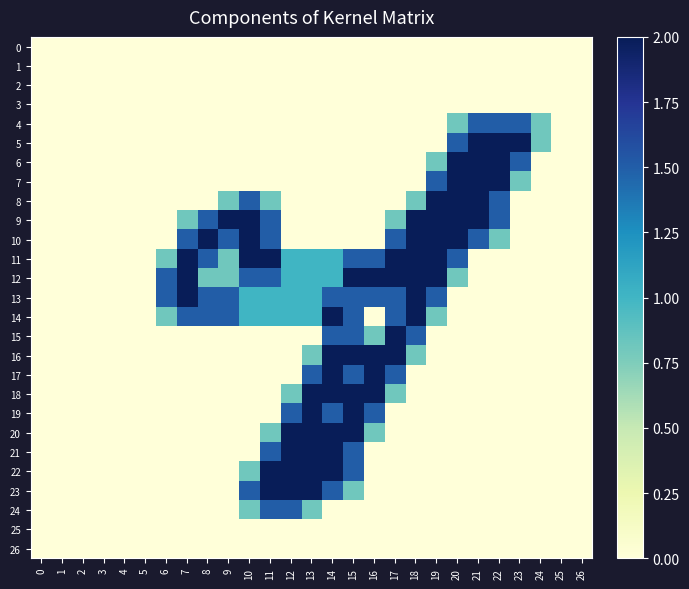

At which category is the sum across all series the highest?

14